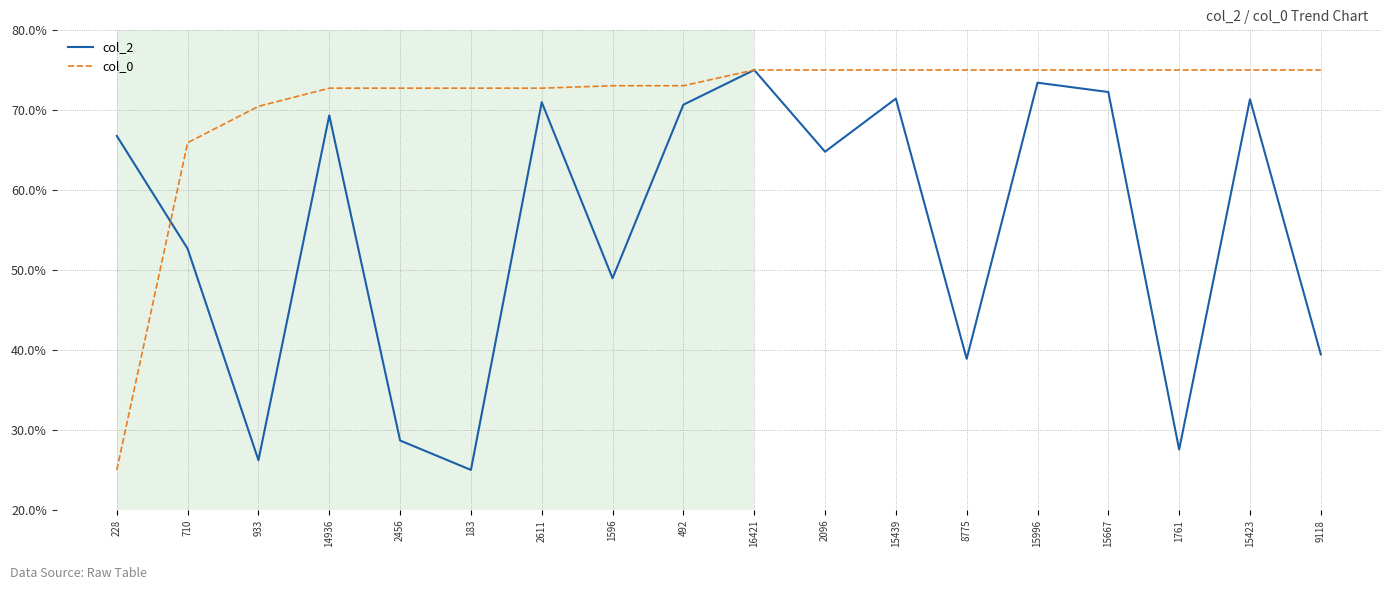

Read the col_2 value at 2611.

71.0